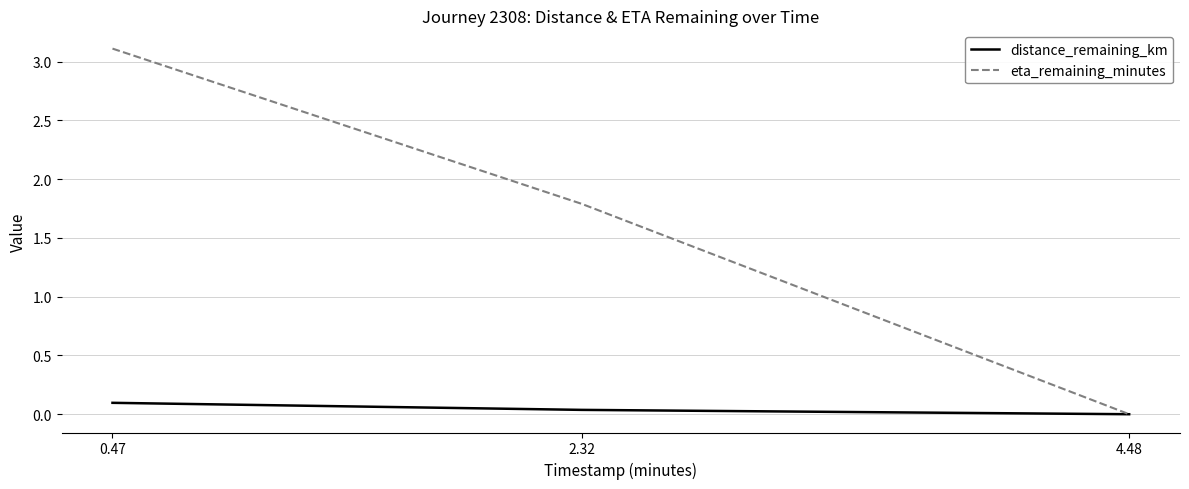

What are all the series names shown in the legend?

distance_remaining_km, eta_remaining_minutes